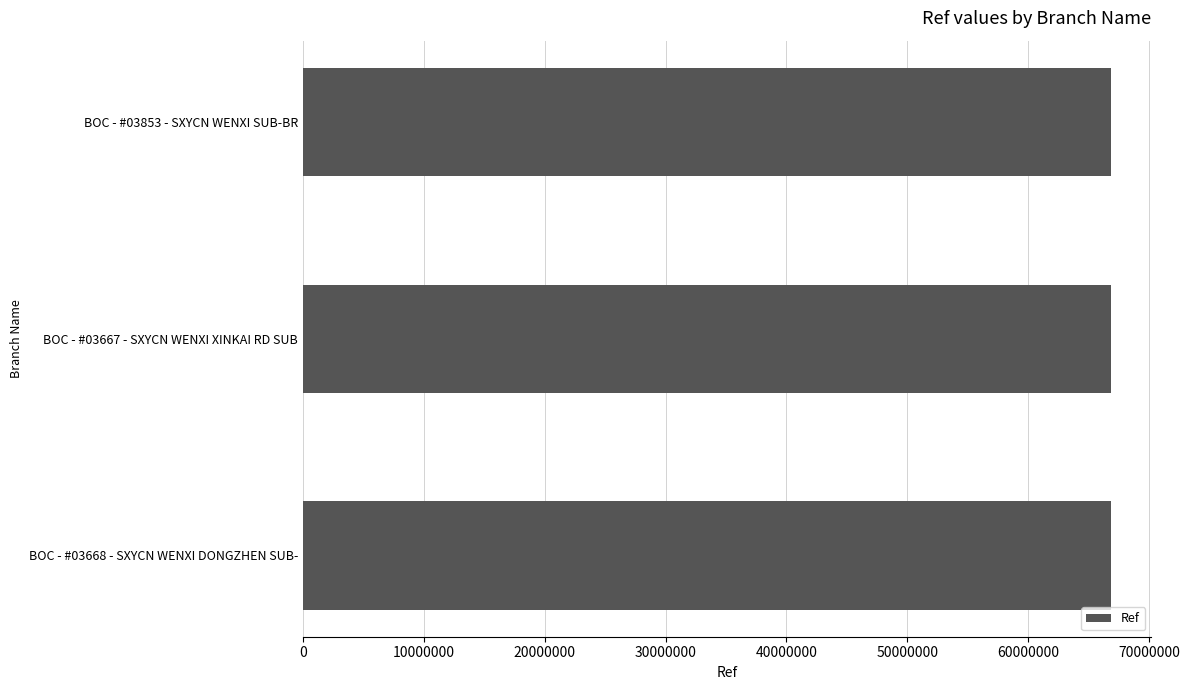

What is the greatest value displayed?

66824178